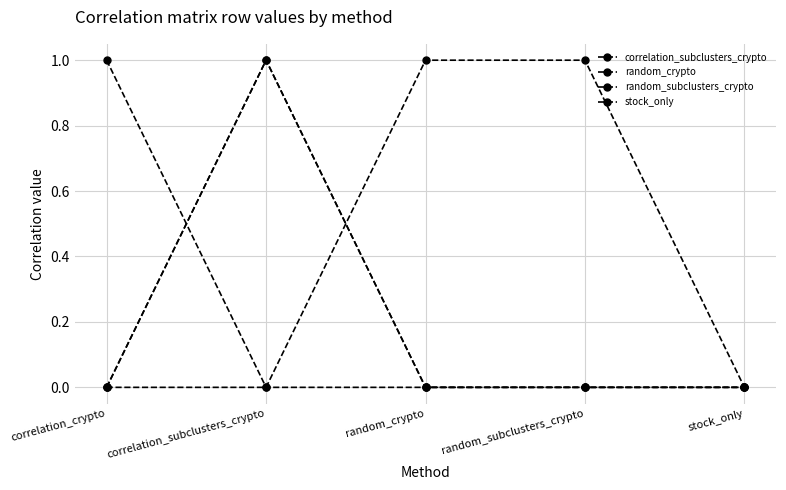

Does the chart have visible grid lines?

Yes